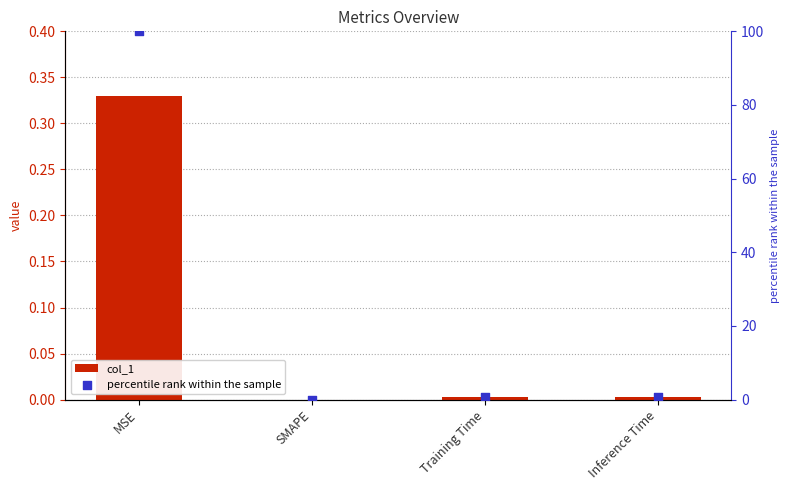

At which category is the sum across all series the highest?

MSE